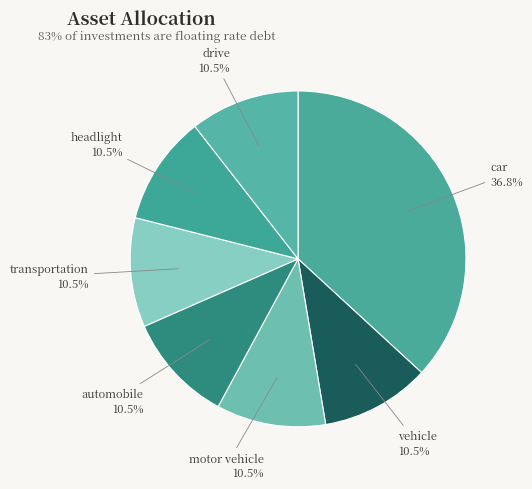

What is the largest slice in the pie chart?

car